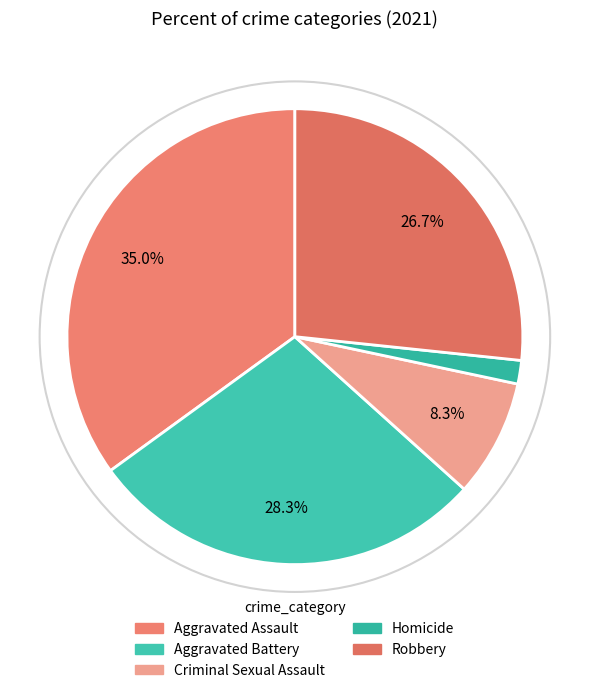

Is Aggravated Battery the majority of the pie?

No